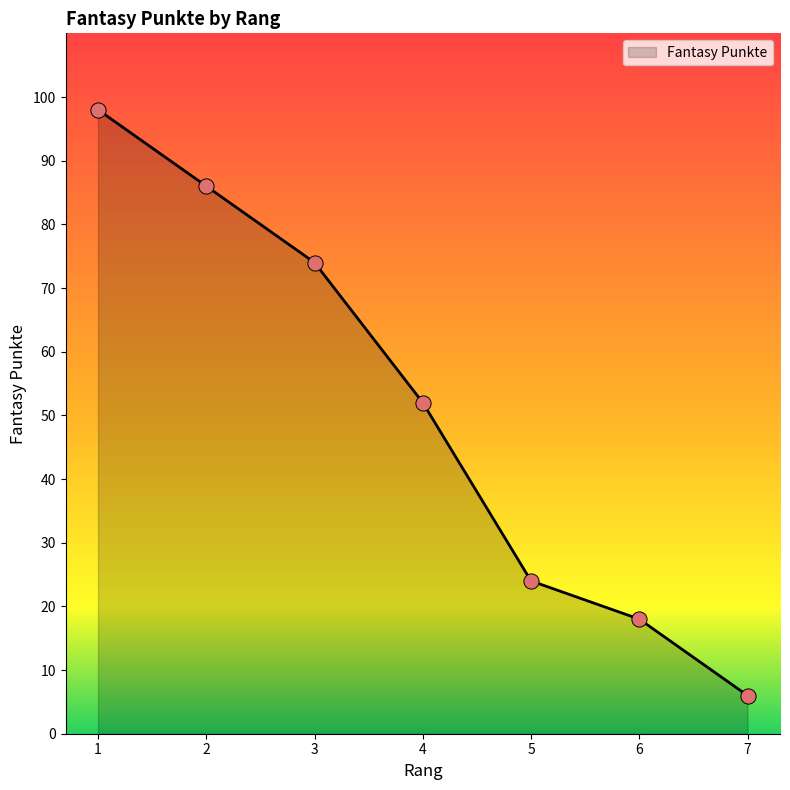

Approximately how many times larger is the value at 5 compared to 2?

0.3